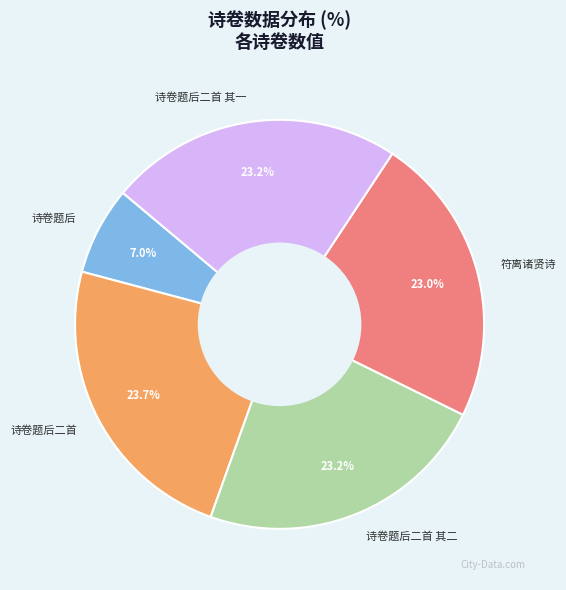

To the nearest percent, what is the difference between the largest and smallest slice percentages?

17%